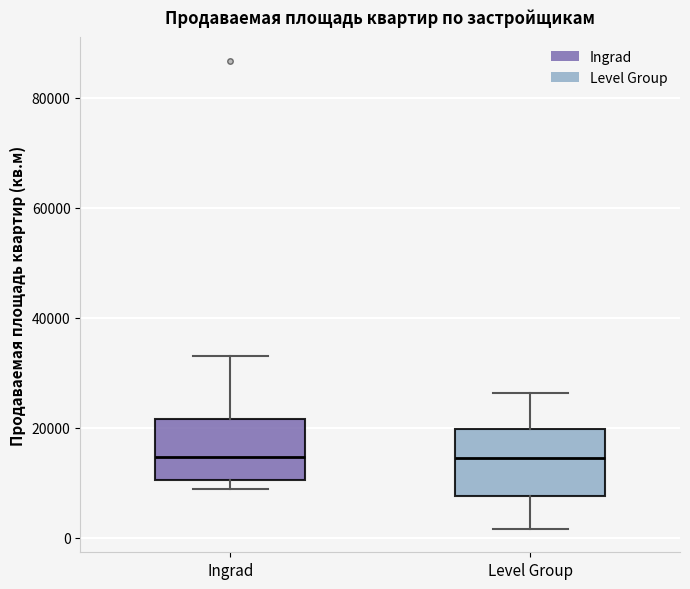

Where is the lower edge of the box for Ingrad on the y-axis? The values are not printed on the chart, so give them approximately, as read against the axis.

10000